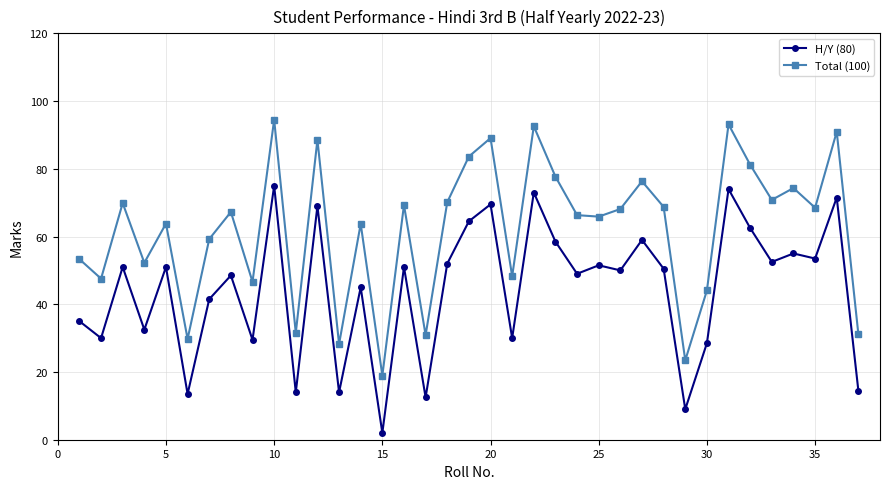

What is the value of the H/Y (80) point at the 11th from the left?

14.0